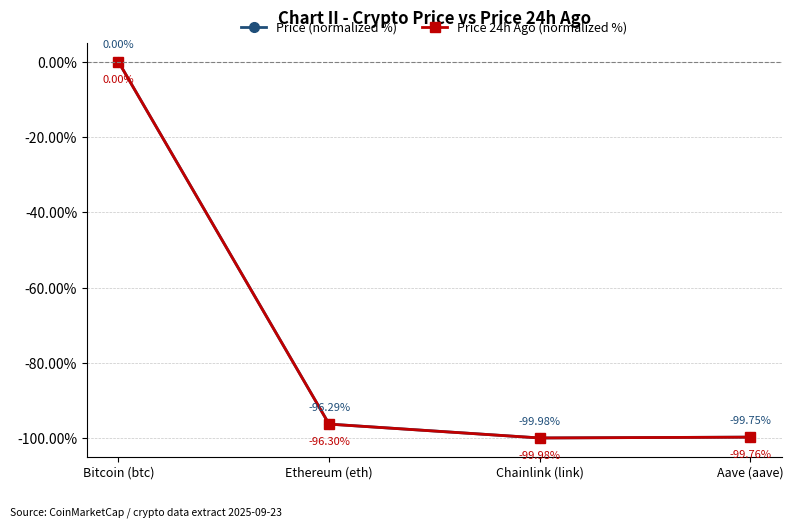

What are all the series names shown in the legend?

Price (normalized %), Price 24h Ago (normalized %)